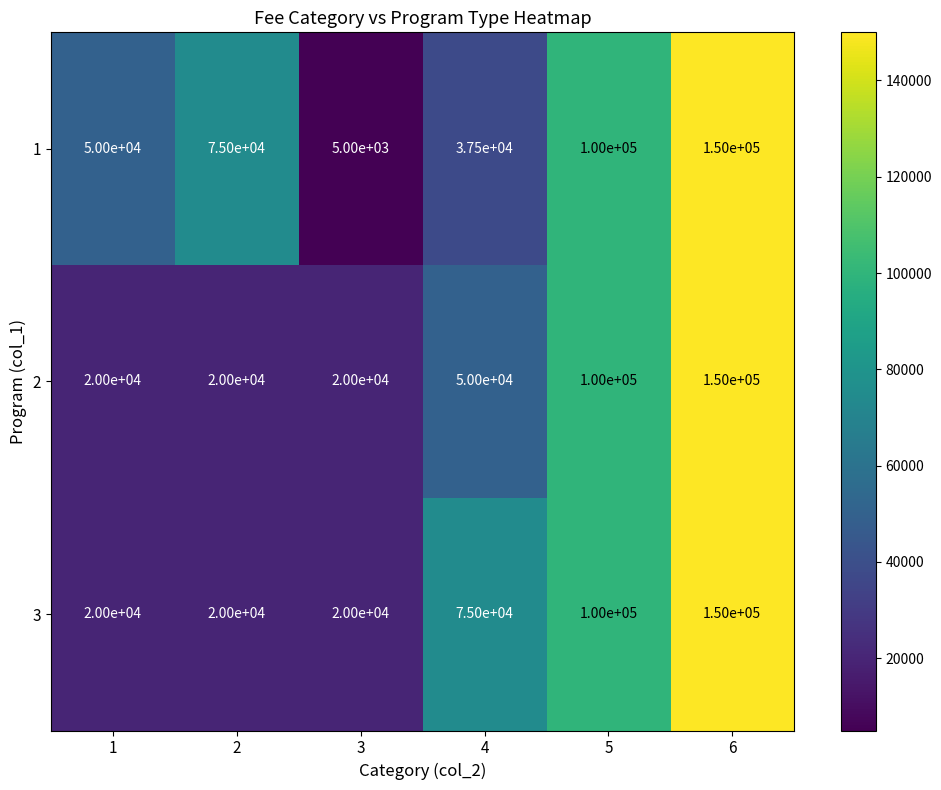

What is the total value across all series at 2?

115000